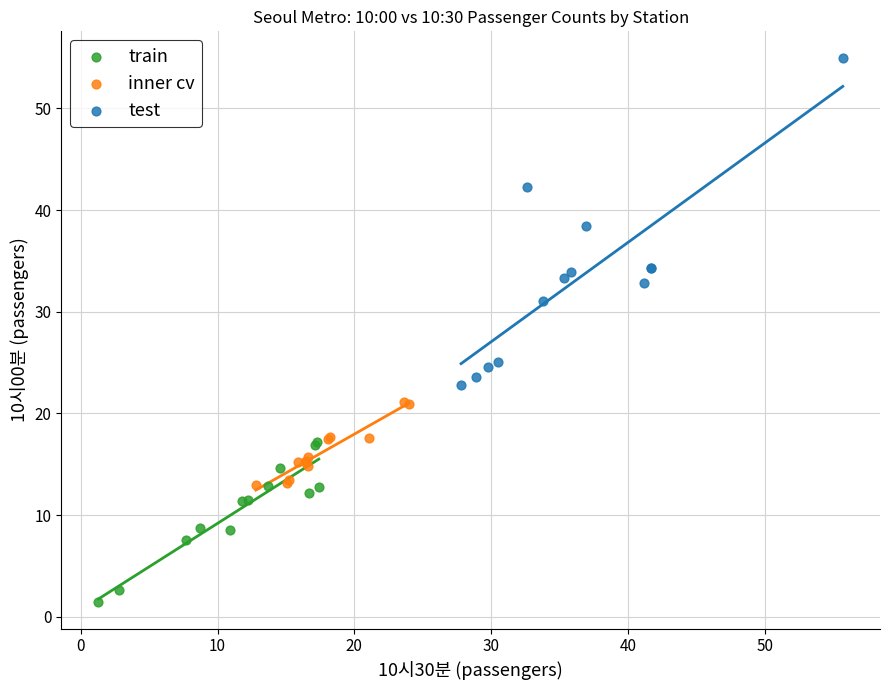

Which series reaches the maximum Y coordinate?

test